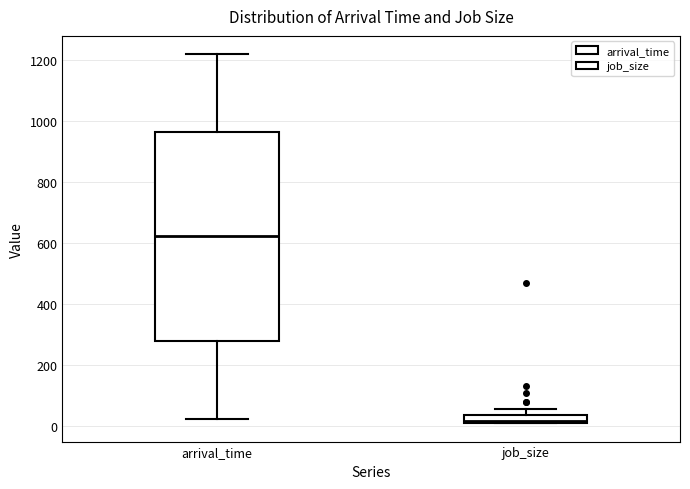

Where is the upper edge of the box for job_size on the y-axis? The values are not printed on the chart, so give them approximately, as read against the axis.

40